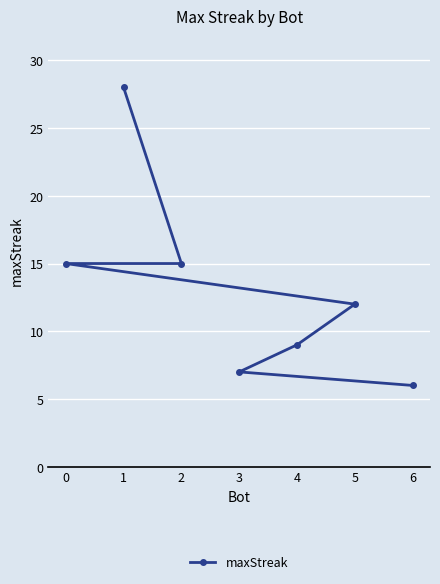

At which label does the data first exceed 12?

0